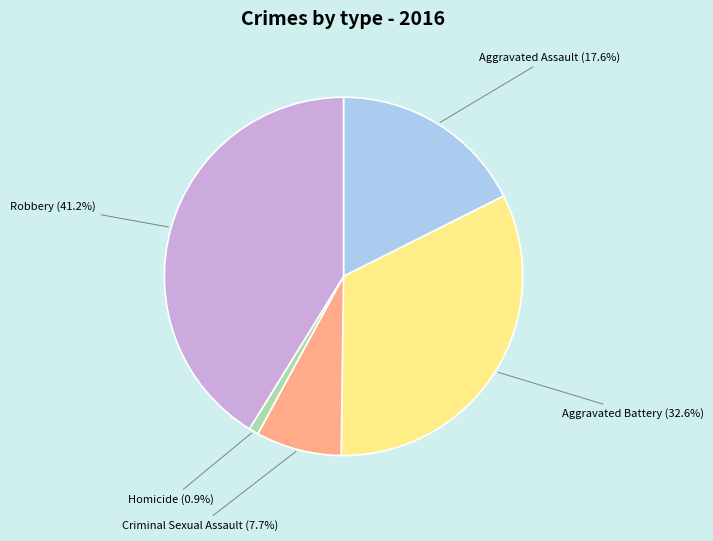

Is there a majority slice in this chart?

No